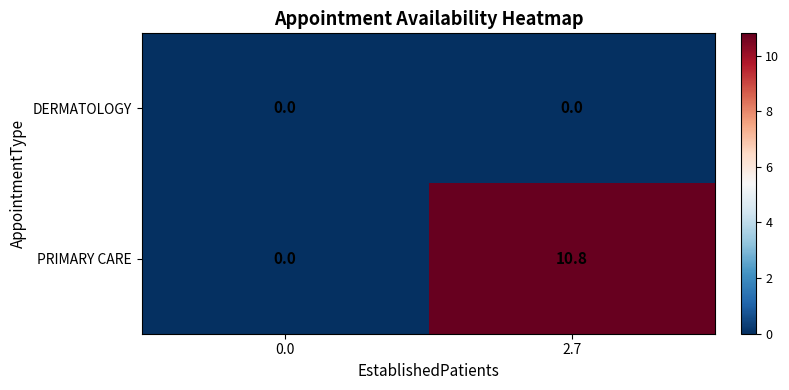

Which series has the largest total across all categories?

PRIMARY CARE